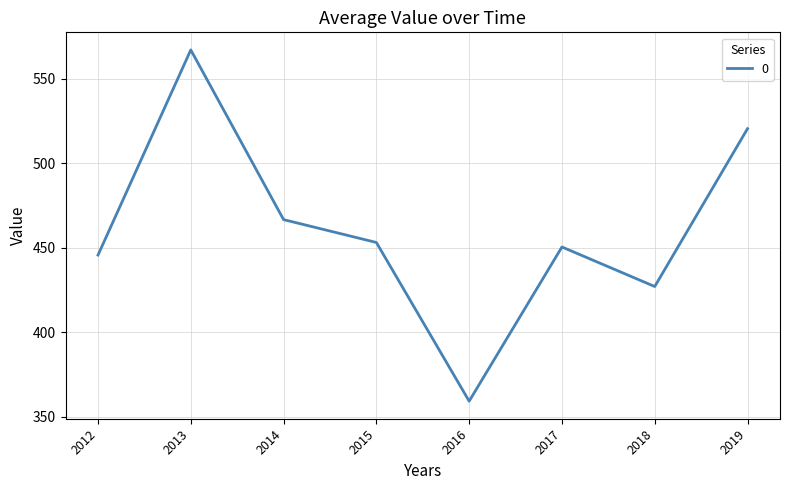

What is the change in value from 2013 to 2016?

-207.9